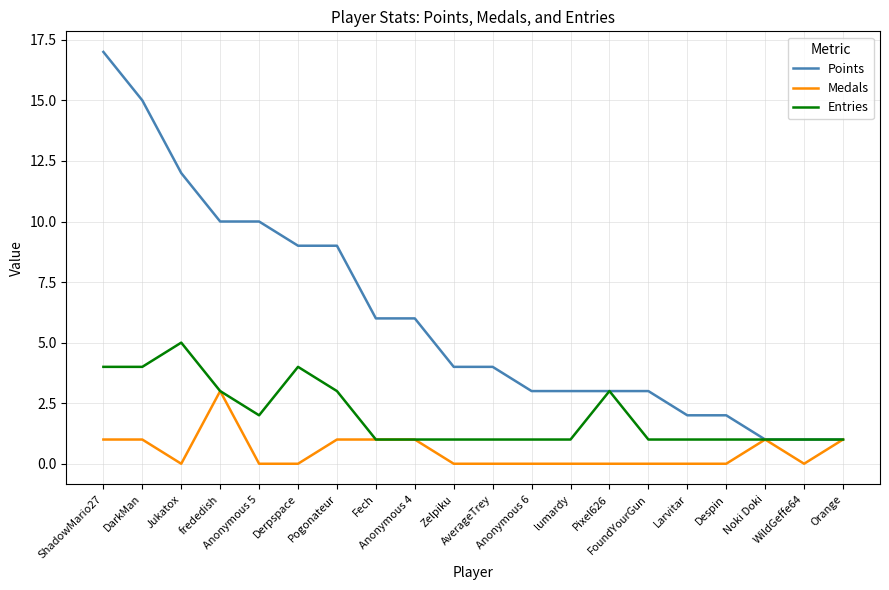

What is the greatest value displayed?

17